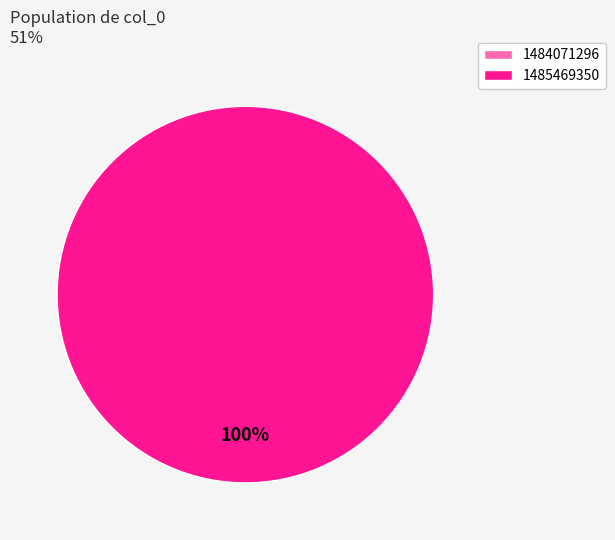

Is there a majority slice in this chart?

Yes